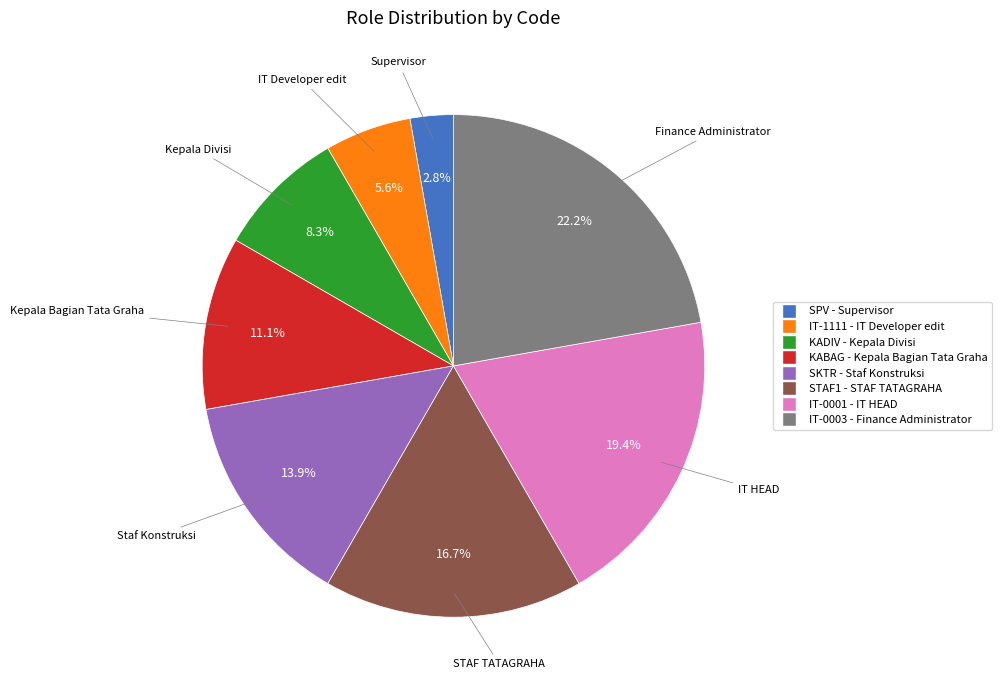

Do KADIV and IT-0001 together represent more than half of the pie?

No